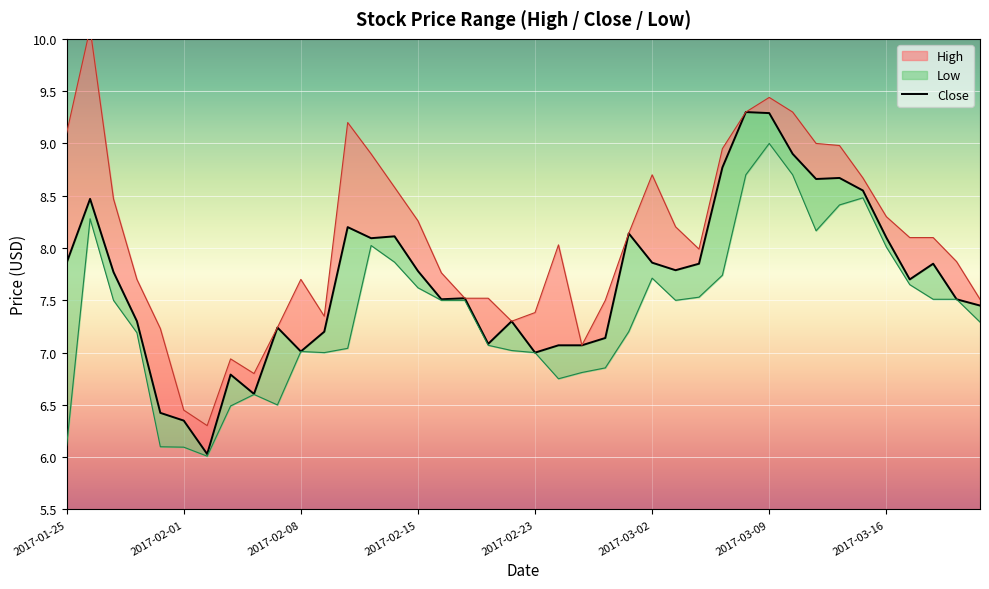

Reading left to right, what are all the values shown in this chart?

7.9	8.5	7.8	7.3	6.4	6.3	6.0	6.8	6.6	7.2	7.0	7.2	8.2	8.1	8.1	7.8	7.5	7.5	7.1	7.3	7.0	7.1	7.1	7.1	8.1	7.9	7.8	7.8	8.8	9.3	9.3	8.9	8.7	8.7	8.6	8.1	7.7	7.8	7.5	7.5